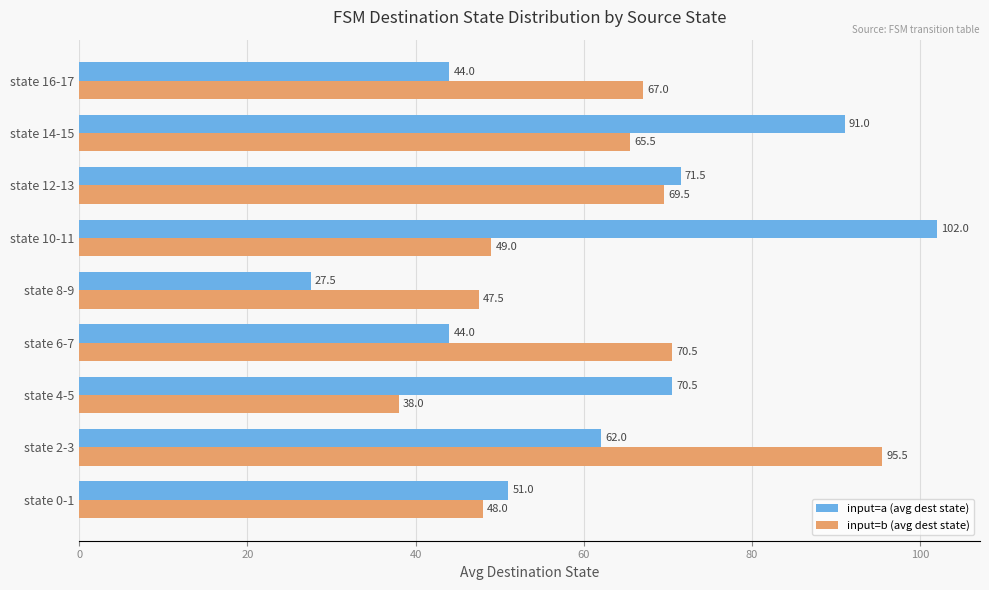

What is the smallest value displayed?

27.5